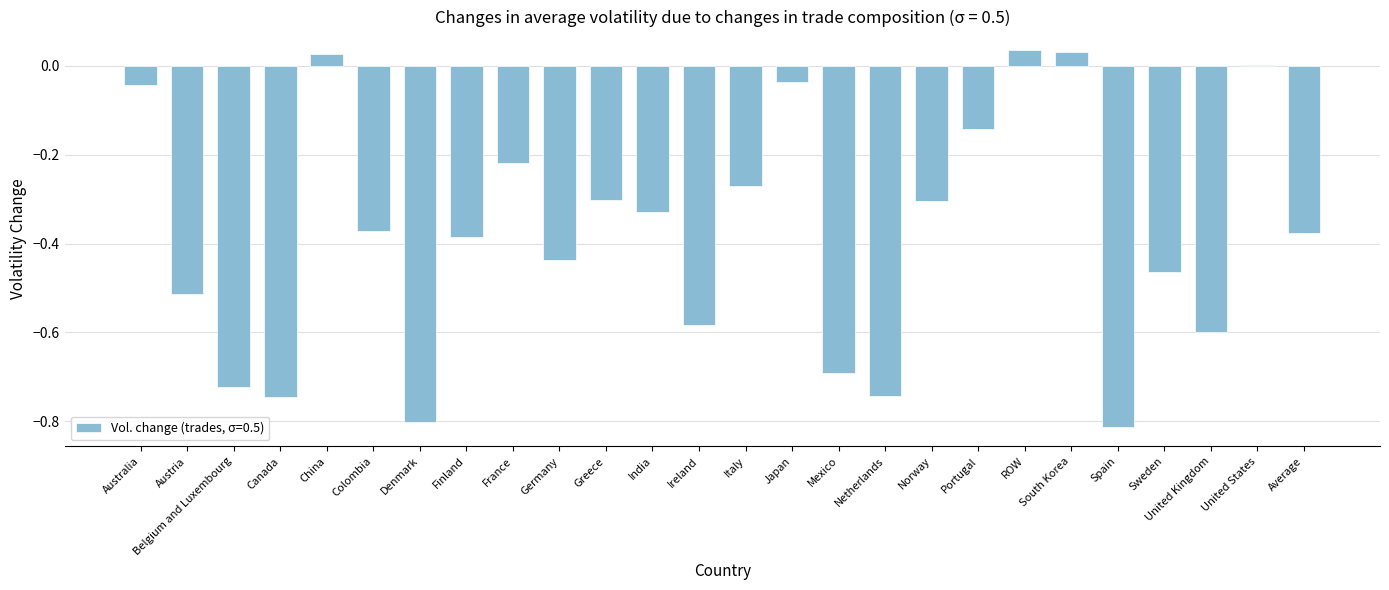

The chart shows a value of -0.1 at India. True or false?

False